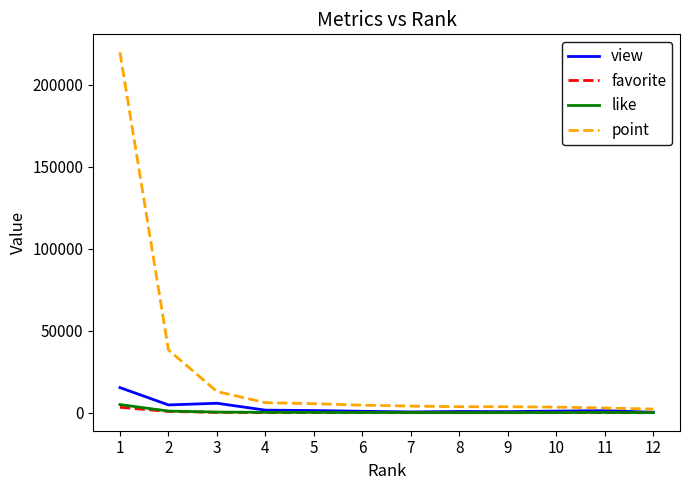

True or false: view has a value of 1268 at 11.

True